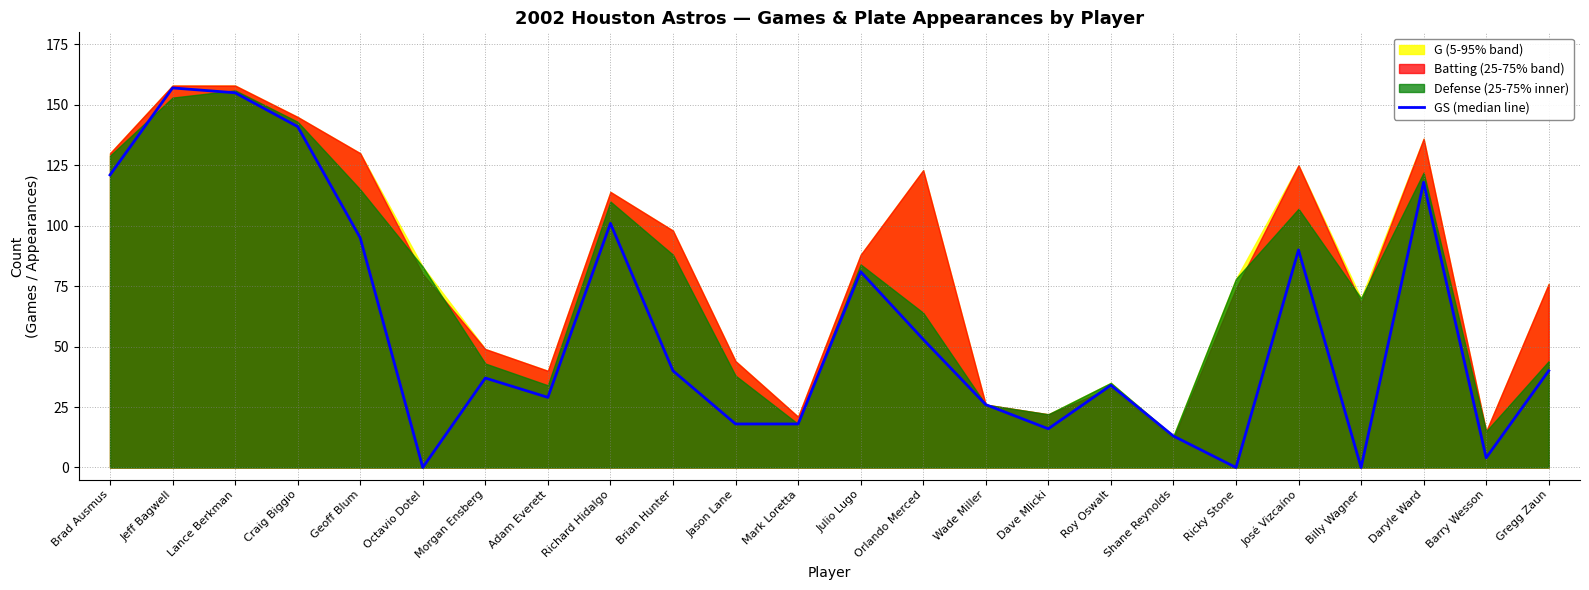

What position from the right is Julio Lugo?

12